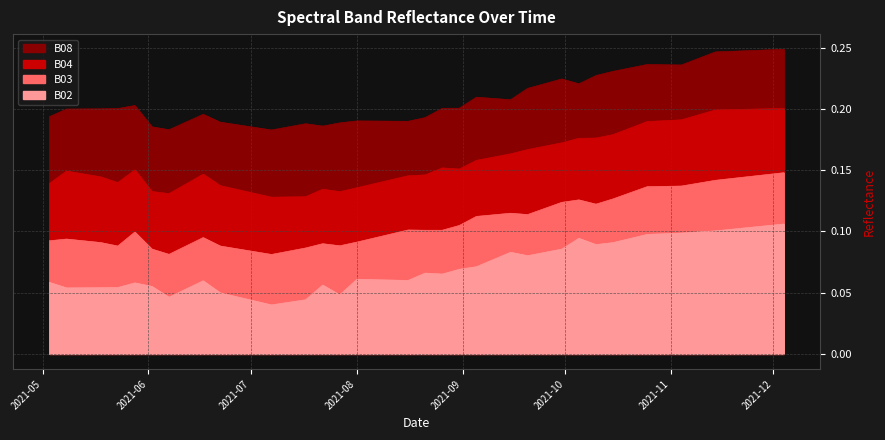

The value of B03 at 2021-08-06 is 0.0. True or false?

False